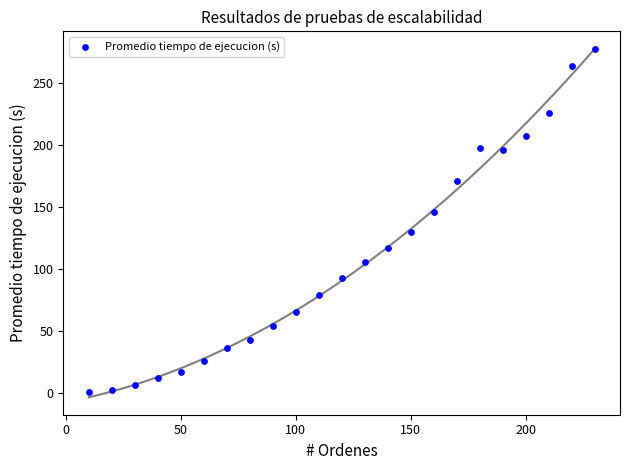

What is the range of X values (max minus min)?

220.0